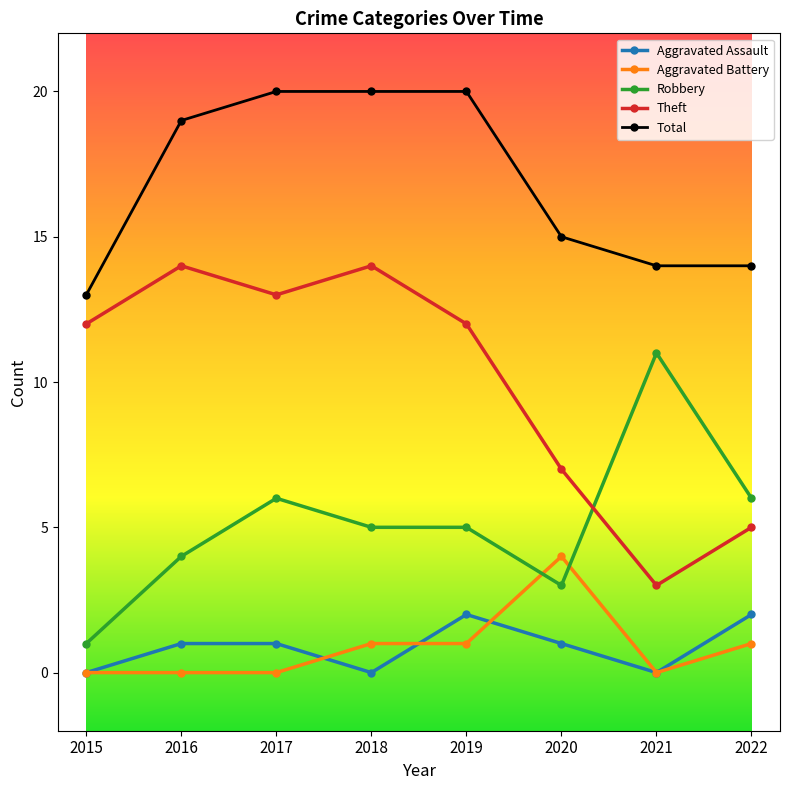

What is the minimum value for Theft?

3